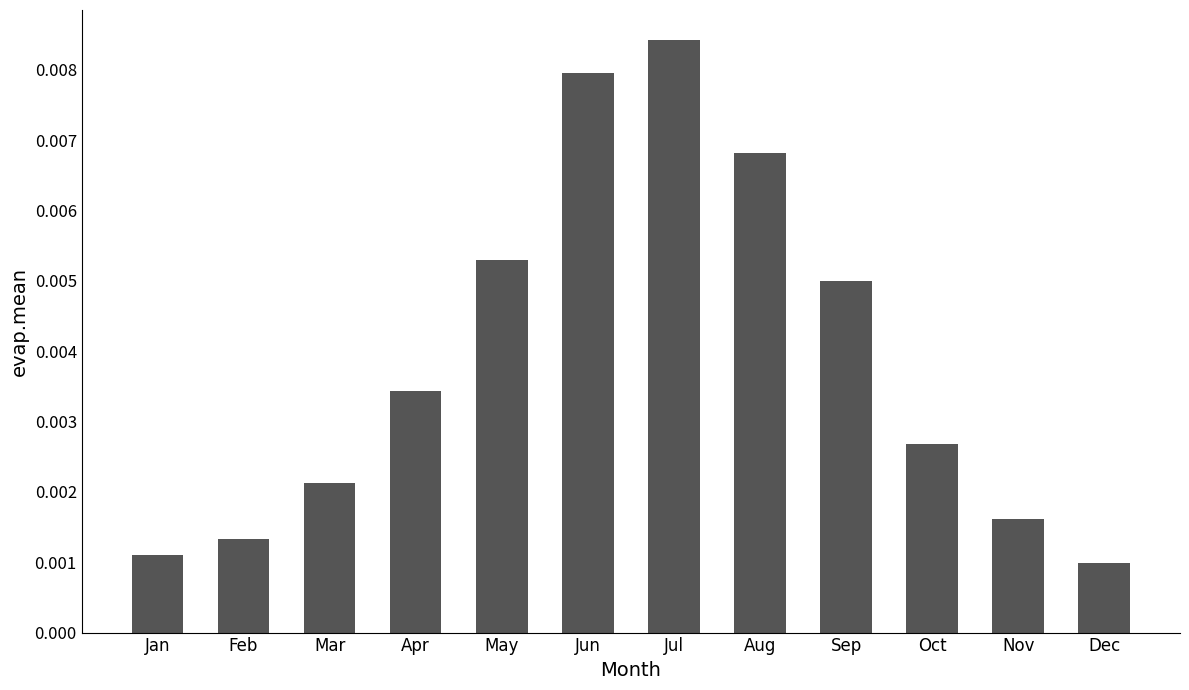

Which label corresponds to the largest value in the chart?

Jul